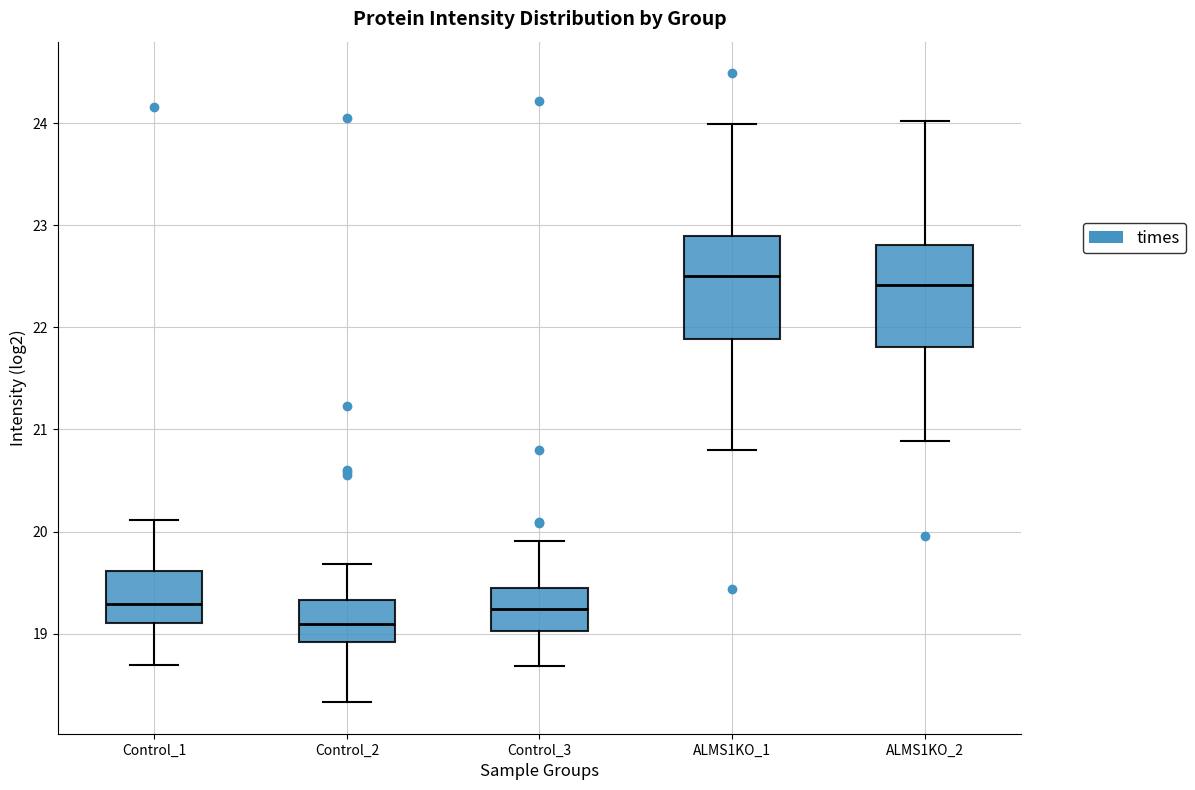

Reading left to right, transcribe this box plot: for each box, give where its median line is, the range the box spans, and where its two whiskers end, as read against the y-axis. The values are not printed on the chart, so give them approximately, as read against the axis.

Control_1: median 19.3, box 19.1 to 19.6, whiskers 18.7 to 20.1
Control_2: median 19.1, box 18.9 to 19.3, whiskers 18.3 to 19.7
Control_3: median 19.2, box 19.0 to 19.4, whiskers 18.7 to 19.9
ALMS1KO_1: median 22.5, box 21.9 to 22.9, whiskers 20.8 to 24.0
ALMS1KO_2: median 22.4, box 21.8 to 22.8, whiskers 20.9 to 24.0